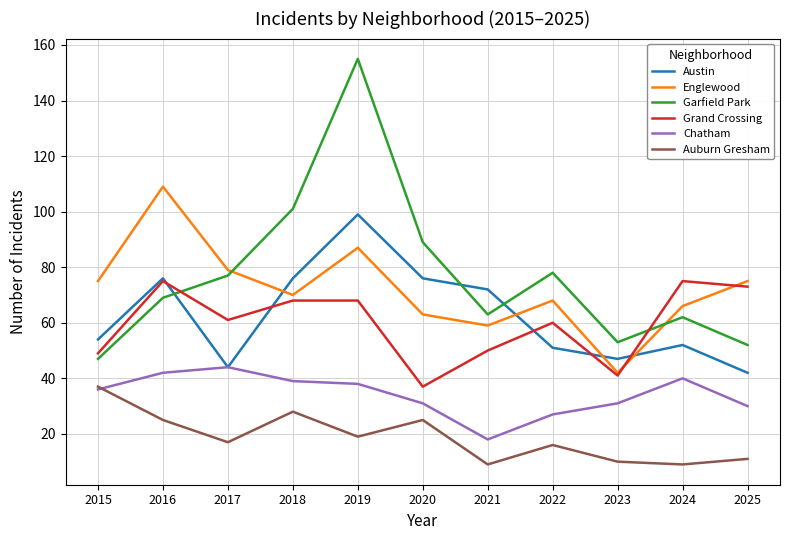

Which category has the highest value in the Englewood series?

2016